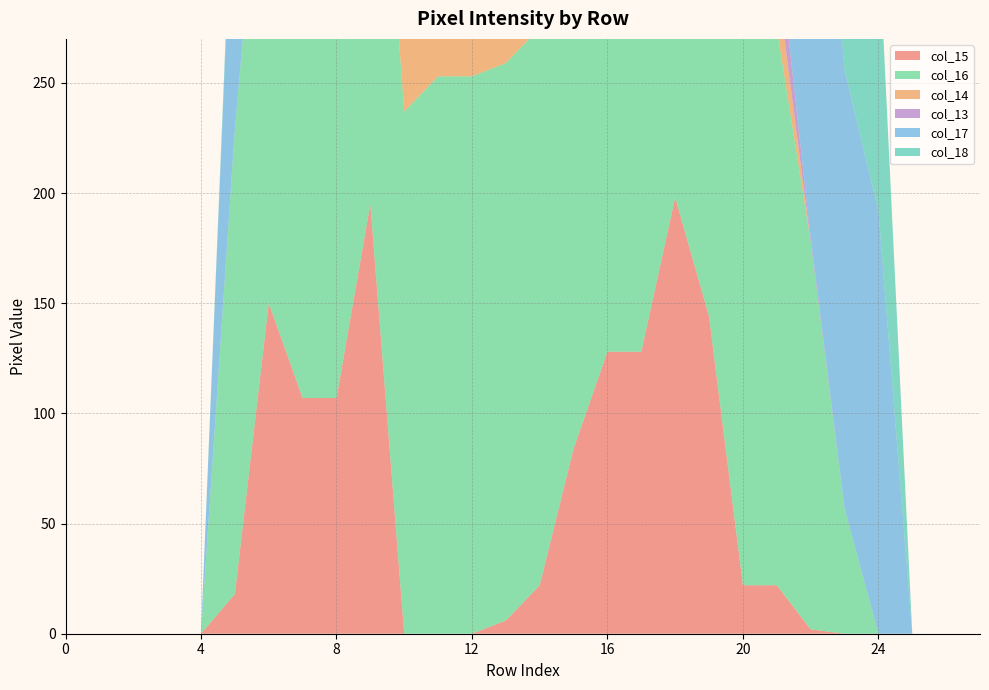

Reading left to right, list all the values displayed in this chart.

col_15: 0=0	1=0	2=0	3=0	4=0	5=18	6=150	7=107	8=107	9=195	10=0	11=0	12=0	13=6	14=22	15=84	16=128	17=128	18=198	19=144	20=22	21=22	22=2	23=0	24=0	25=0	26=0	27=0
col_16: 0=0	1=0	2=0	3=0	4=0	5=211	6=254	7=254	8=254	9=254	10=237	11=253	12=253	13=253	14=253	15=255	16=253	17=253	18=253	19=253	20=255	21=253	22=176	23=57	24=0	25=0	26=0	27=0
col_14: 0=0	1=0	2=0	3=0	4=0	5=0	6=0	7=0	8=0	9=0	10=38	11=143	12=169	13=191	14=253	15=84	16=128	17=128	18=0	19=144	20=22	21=22	22=0	23=0	24=0	25=0	26=0	27=0
col_13: 0=0	1=0	2=0	3=0	4=0	5=0	6=0	7=0	8=0	9=0	10=0	11=0	12=0	13=6	14=22	15=84	16=128	17=128	18=198	19=144	20=22	21=22	22=2	23=0	24=0	25=0	26=0	27=0
col_17: 0=0	1=0	2=0	3=0	4=0	5=139	6=253	7=253	8=197	9=81	10=213	11=212	12=115	13=80	14=209	15=148	16=147	17=147	18=147	19=147	20=148	21=227	22=253	23=199	24=192	25=0	26=0	27=0
col_18: 0=0	1=0	2=0	3=0	4=0	5=4	6=135	7=82	8=7	9=0	10=0	11=0	12=0	13=0	14=0	15=0	16=0	17=0	18=0	19=0	20=0	21=0	22=151	23=223	24=126	25=0	26=0	27=0